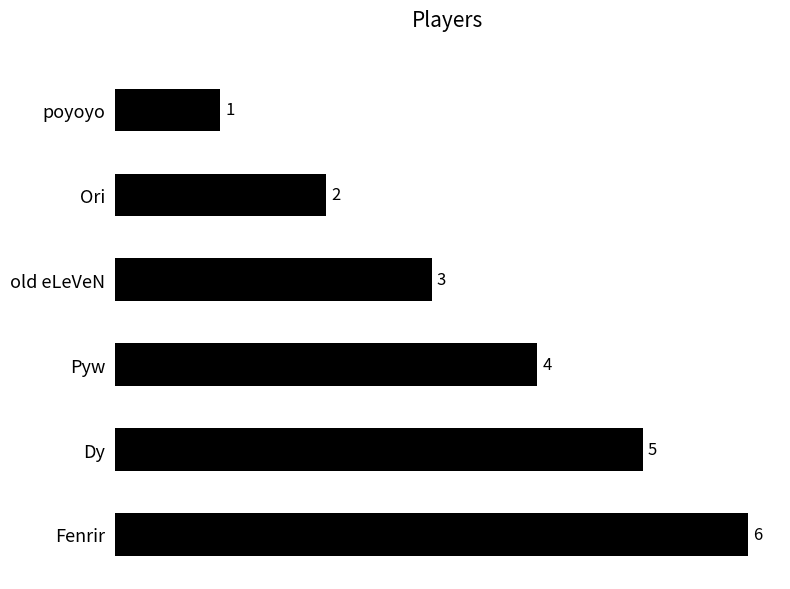

The chart shows a value of 3 at Ori. True or false?

False